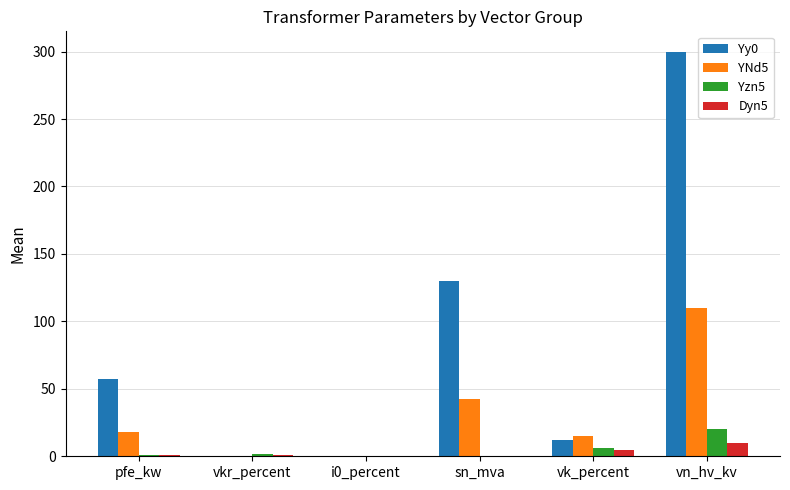

At which category is the sum across all series the highest?

vn_hv_kv